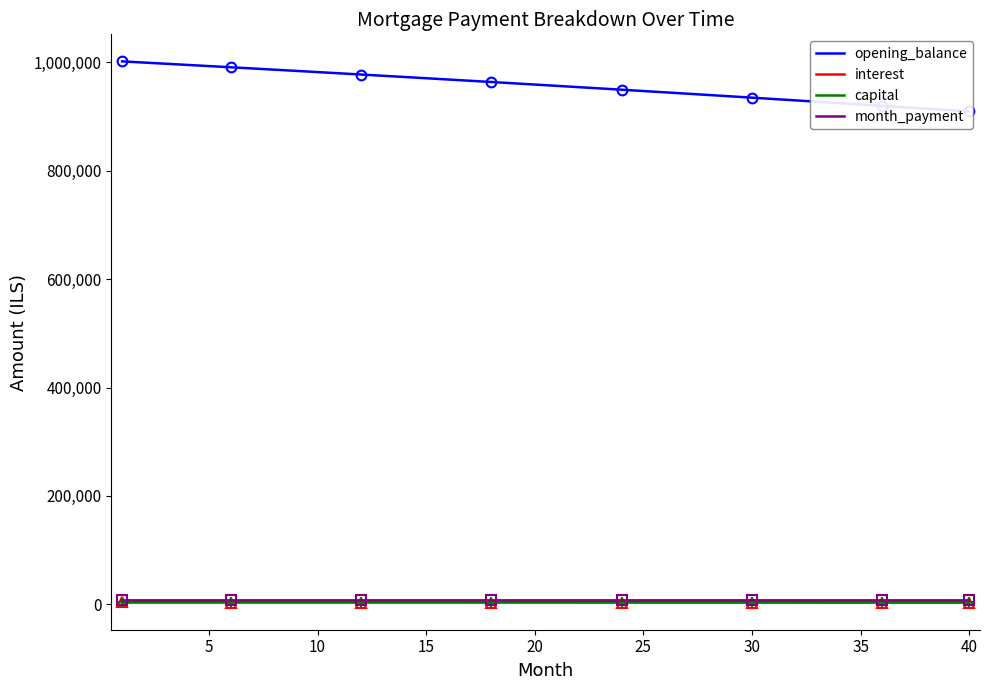

What is the difference between the second highest and minimum values in the month_payment series?

13.9